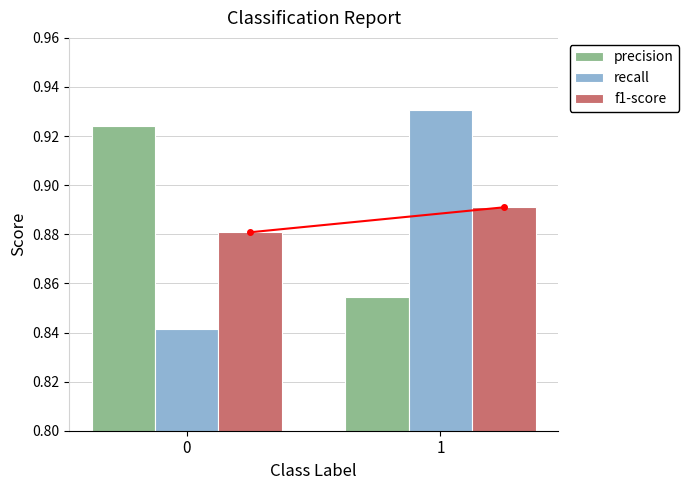

Rank the series by their maximum value, from highest to lowest.

recall, precision, f1-score